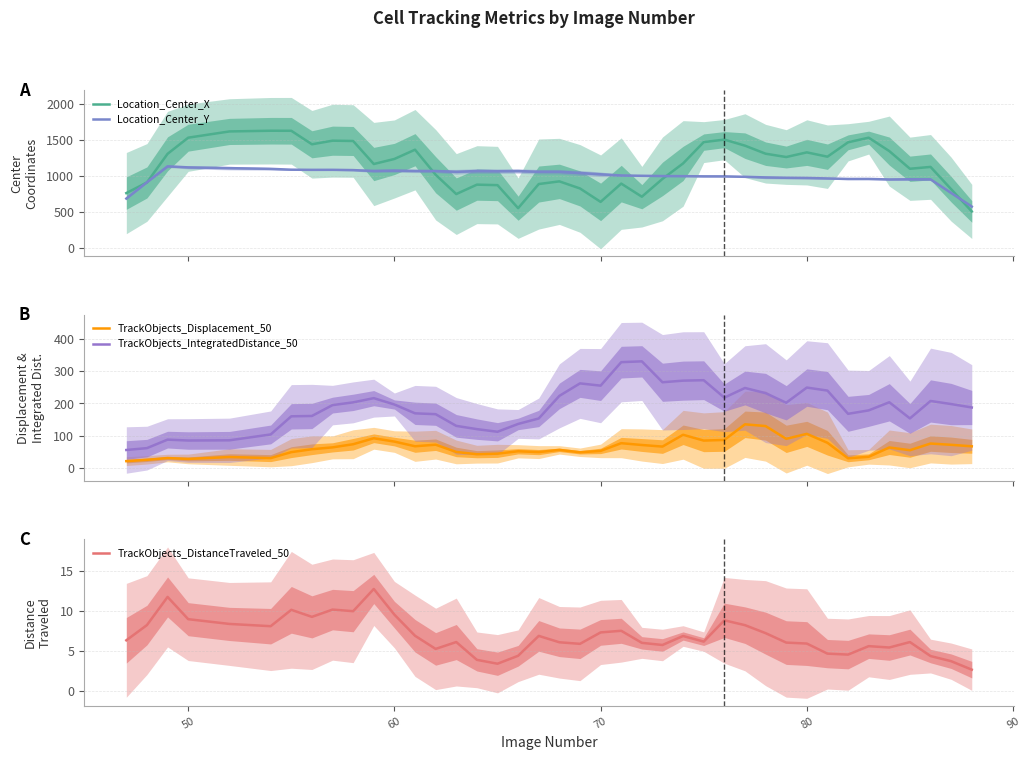

What is the value of the TrackObjects_IntegratedDistance_50 point at the 27th from the left?

272.3